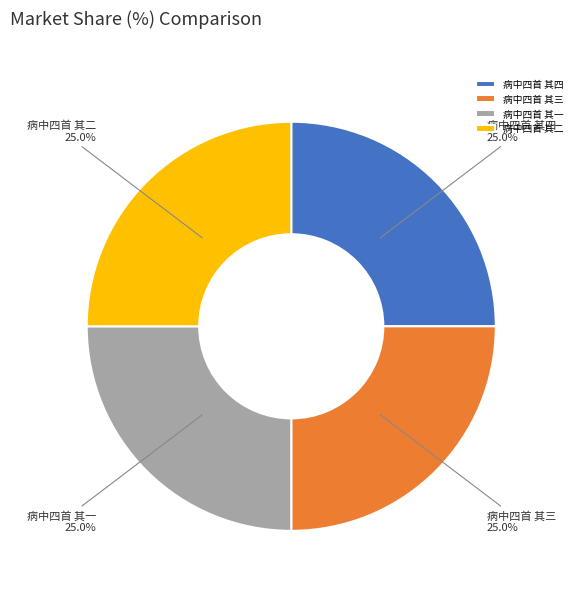

What is the ratio of the value at 病中四首 其三 to the value at 病中四首 其二?

1.0